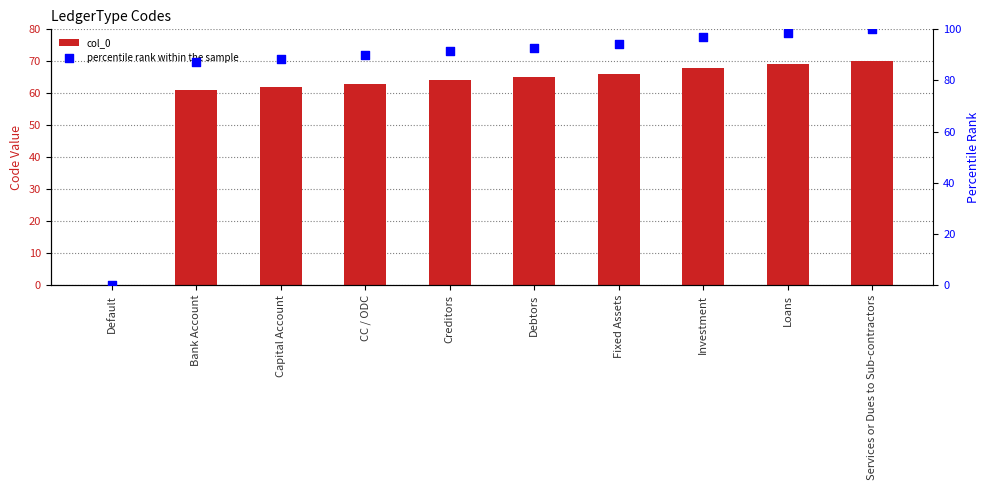

What are all the series names shown in the legend?

col_0, percentile rank within the sample